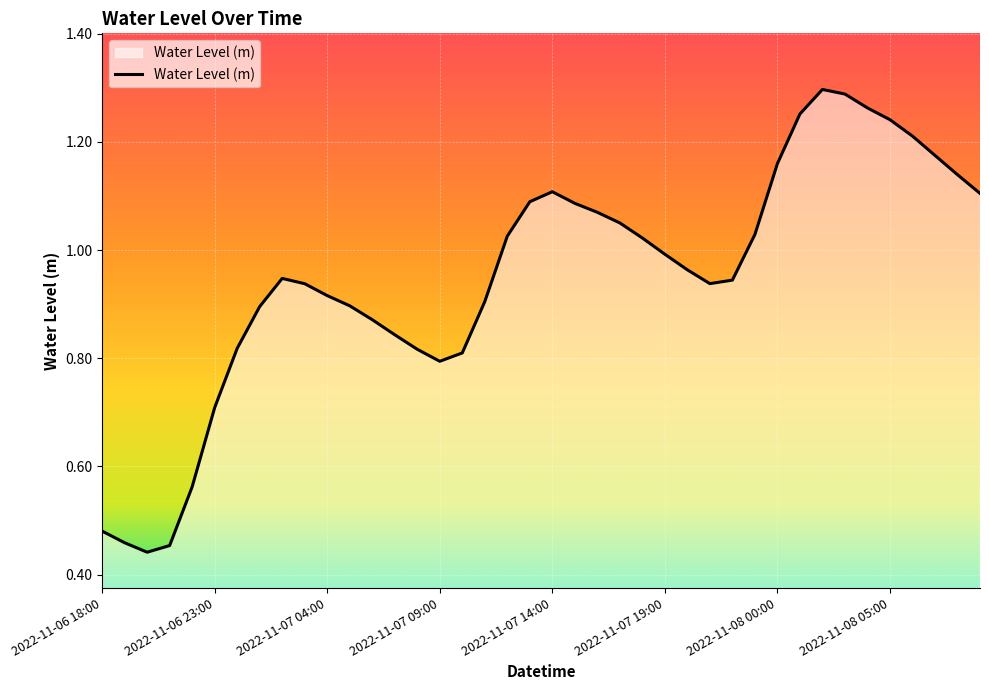

True or false: there are more than 1 points higher than both neighbors.

True